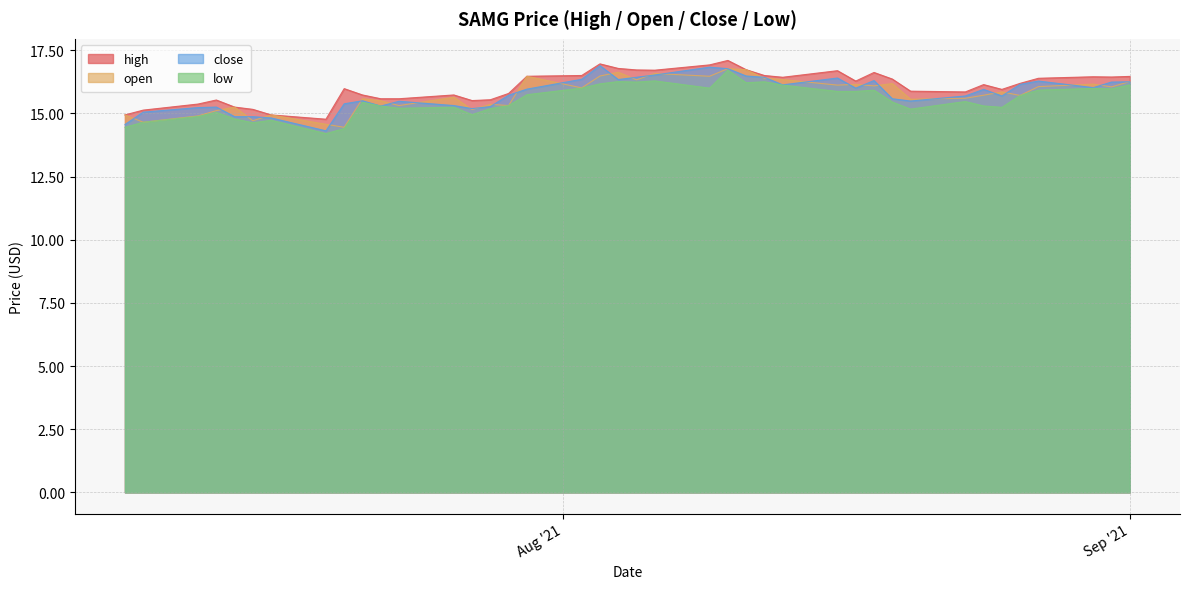

Which has a higher value, 2021-07-19 or 2021-07-13?

2021-07-13